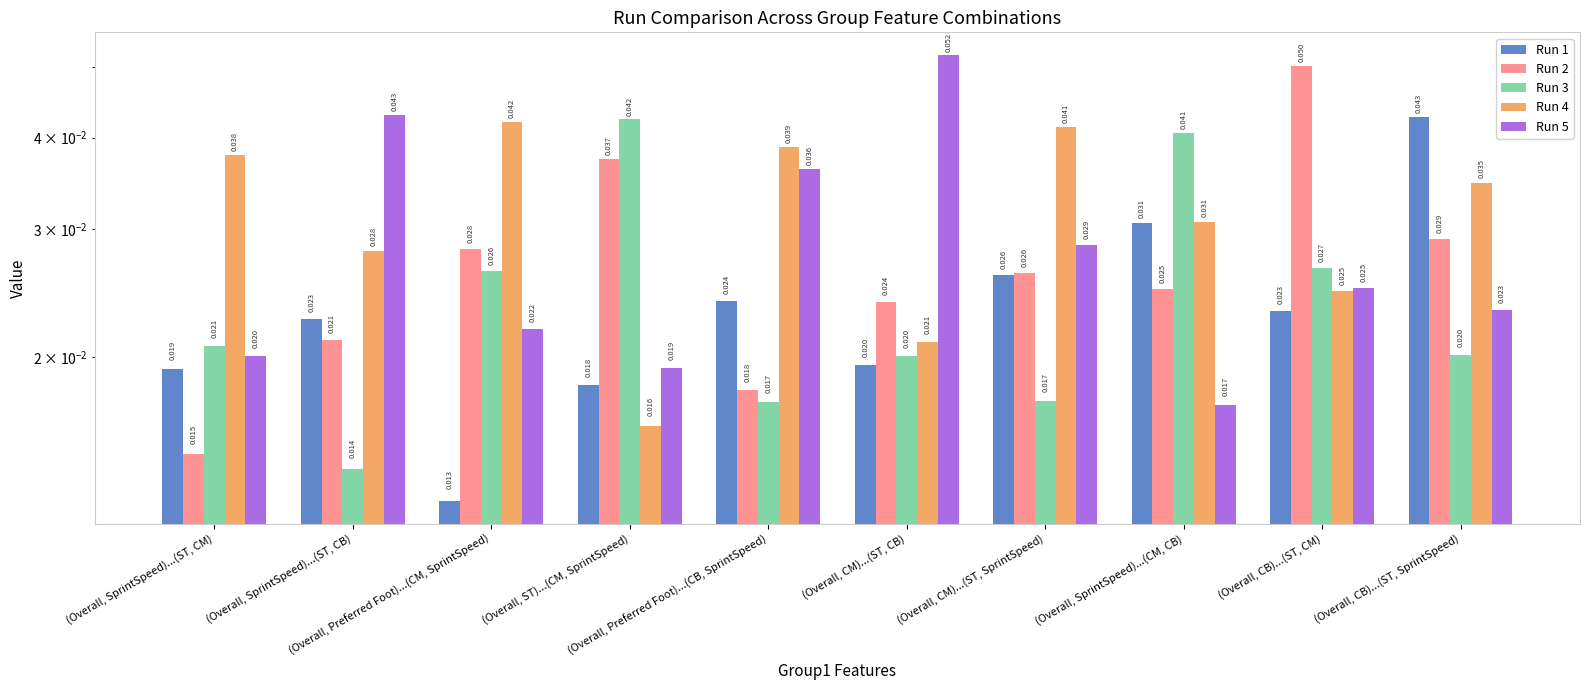

The value of Run 3 at (Overall, CB)...(ST, SprintSpeed) is 0.0. True or false?

True